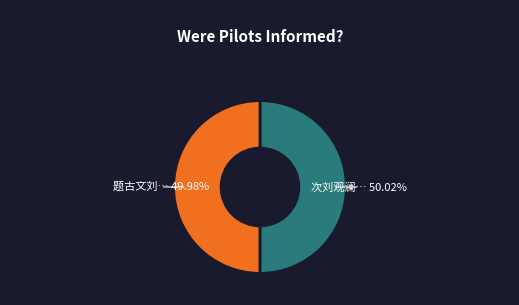

Does any single category account for the majority?

Yes